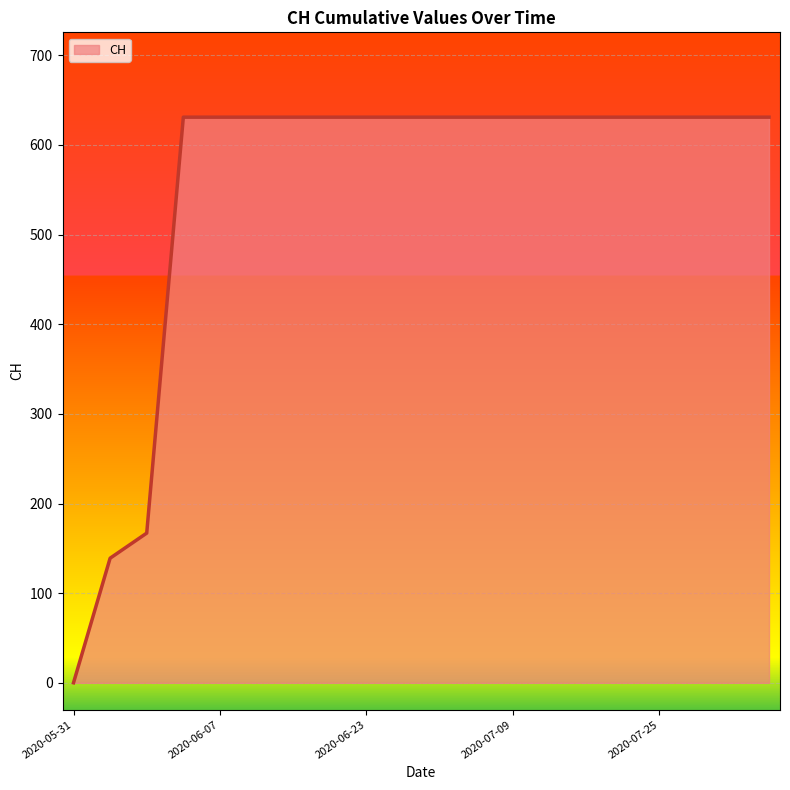

What is the difference between the maximum and minimum values?

631